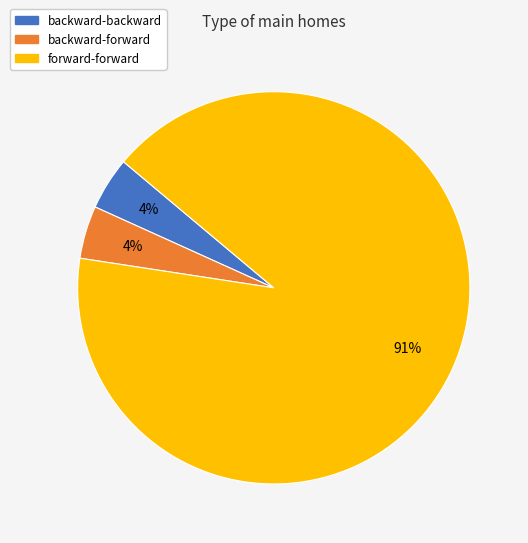

Do forward-forward and backward-forward together represent more than half of the pie?

Yes